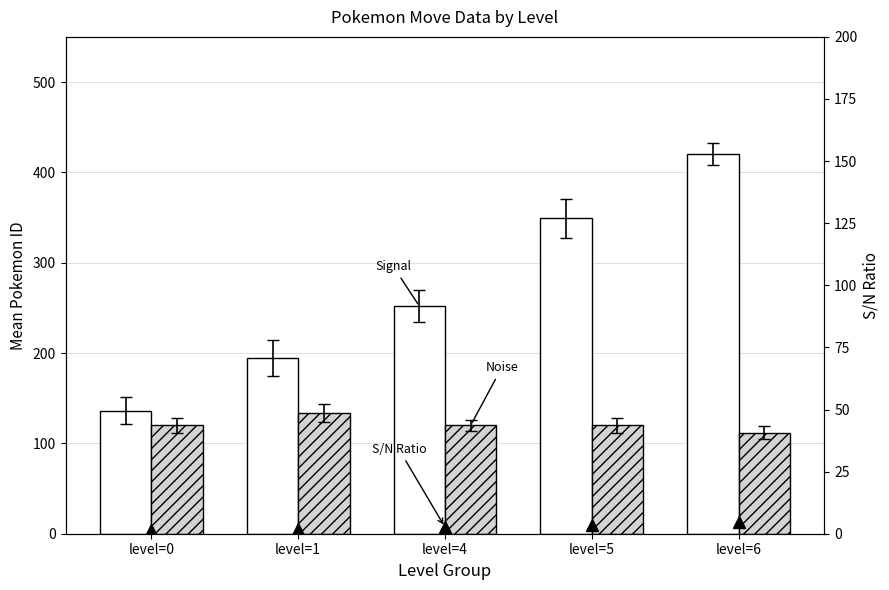

What is the difference between the highest and lowest values at level=1?

193.2